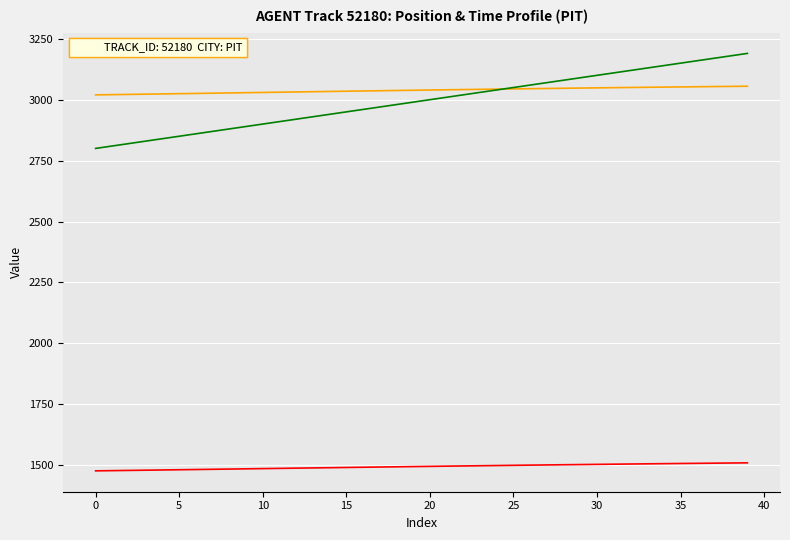

What is the smallest value displayed?

1476.6